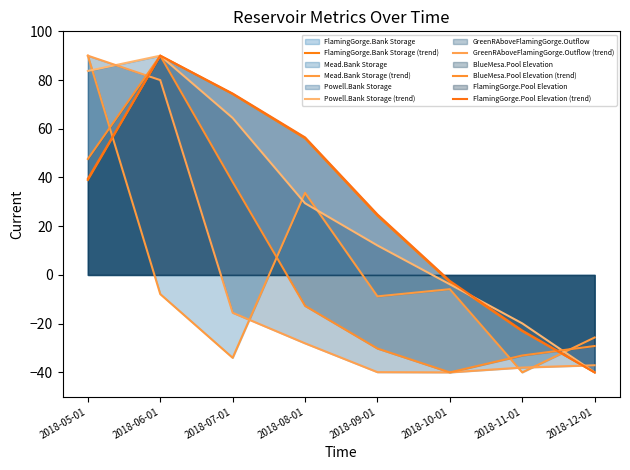

In FlamingGorge.Bank Storage (trend), how many points are higher than both neighbors (excluding endpoints)?

1